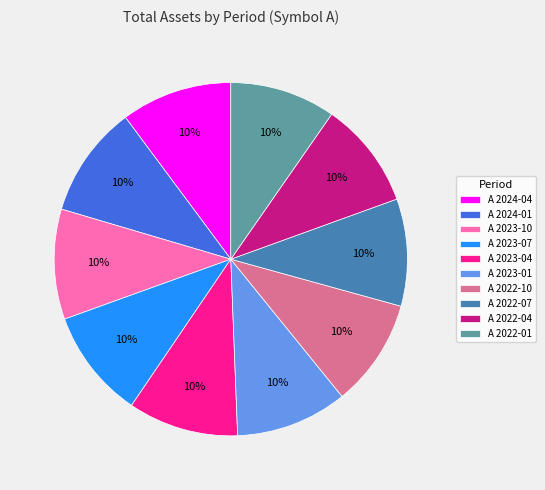

Is the sum of A 2024-04 and A 2023-01 greater than half?

No